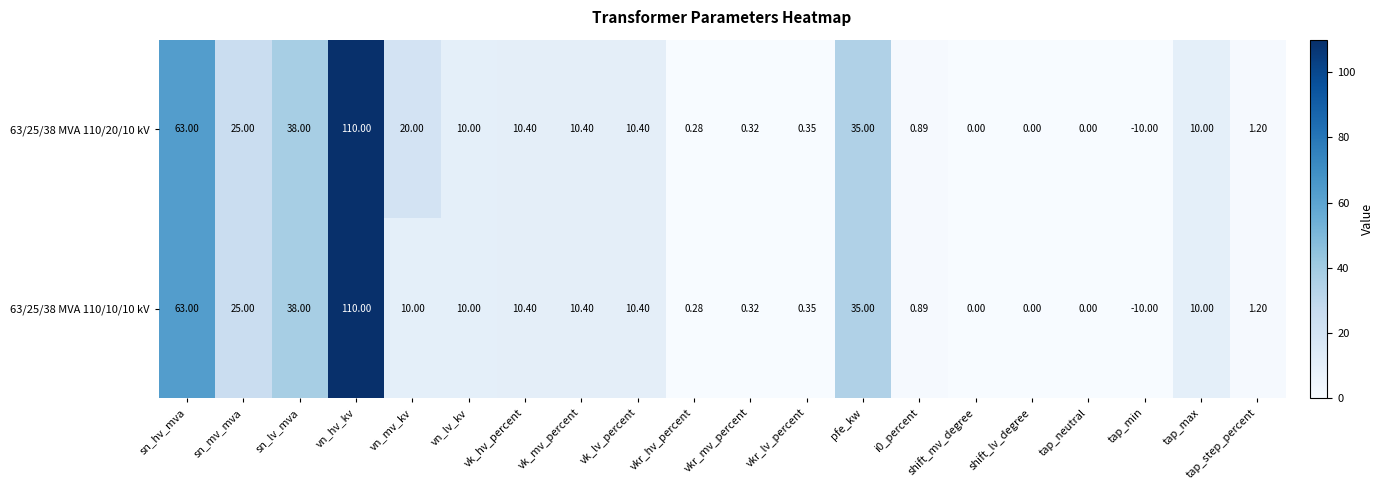

Count the number of categories in the chart.

20